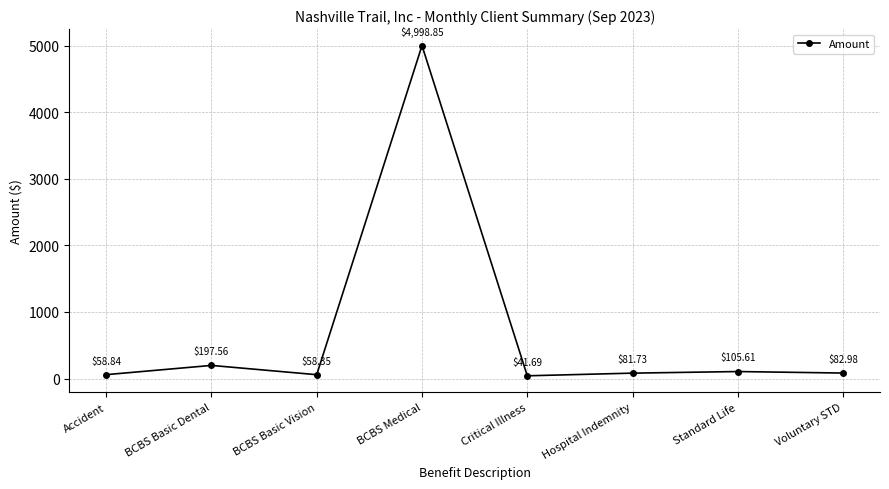

What is the average value?

703.2